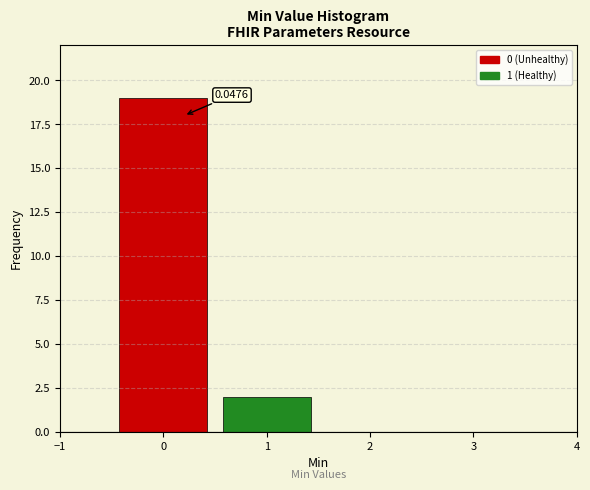

Over which range of the x-axis is the bar tallest?

-0.5 to 0.5